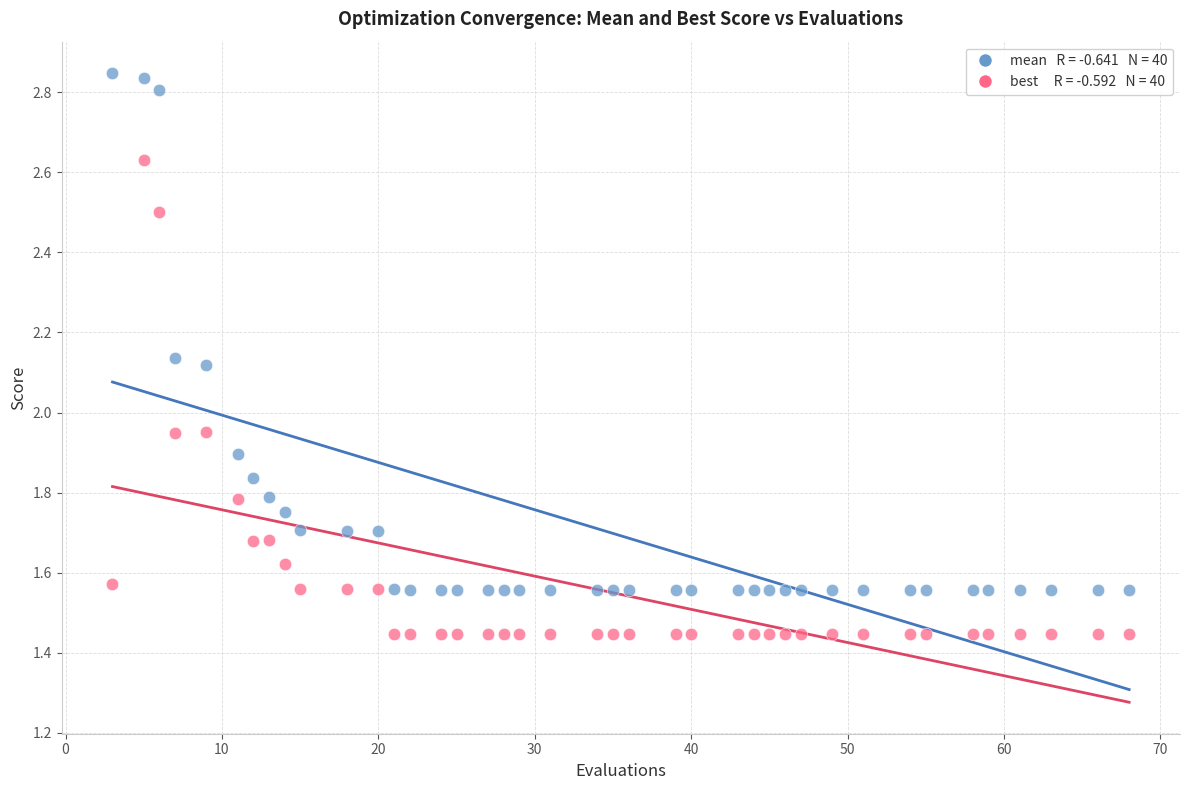

Across all data points, what is the range of X values (max minus min)?

65.0